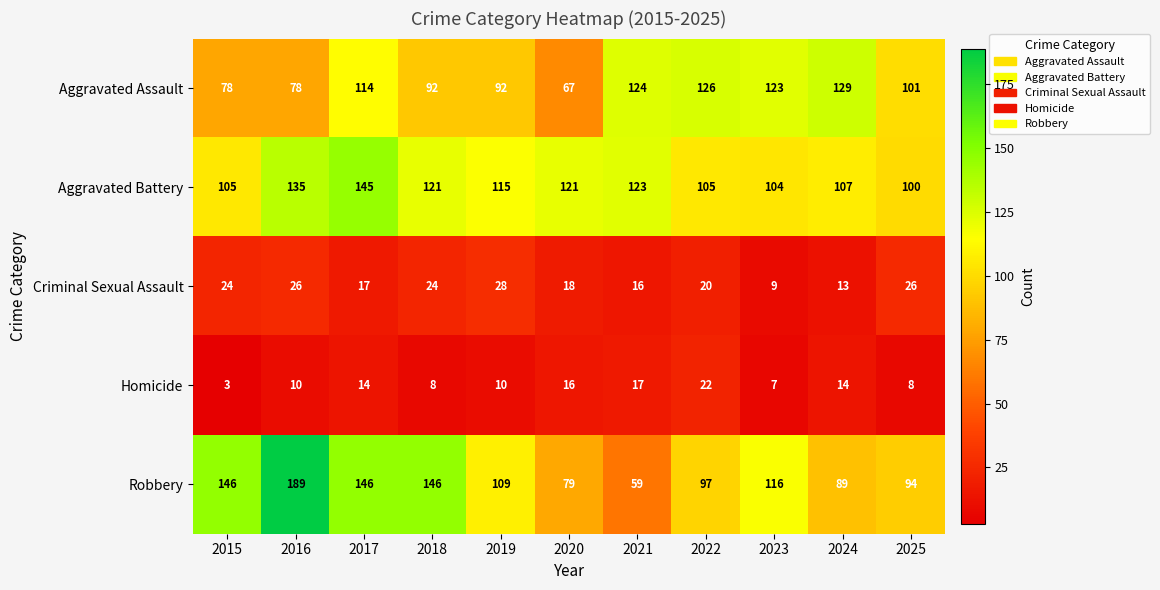

At which category does the chart reach its minimum across all series?

2015